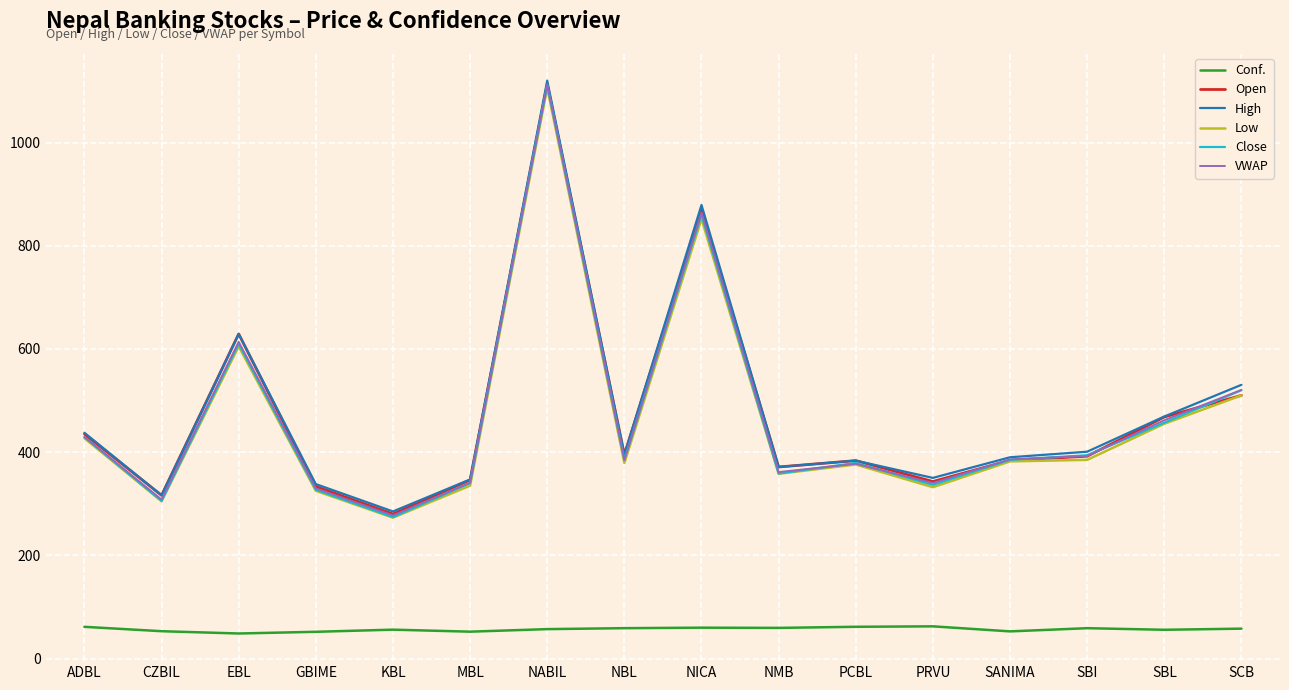

What is the minimum value shown in the chart?

48.5